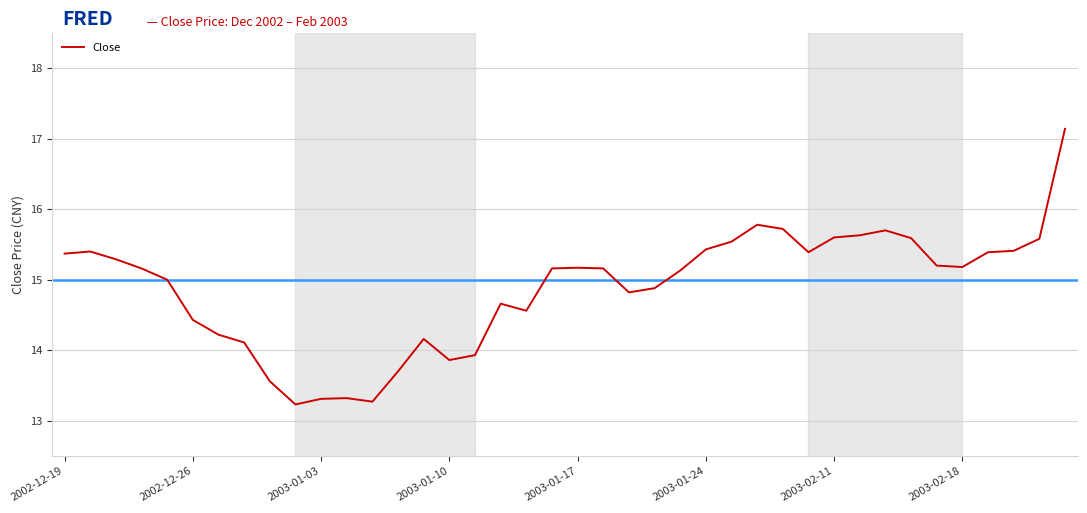

What is the maximum value shown in the chart?

17.1